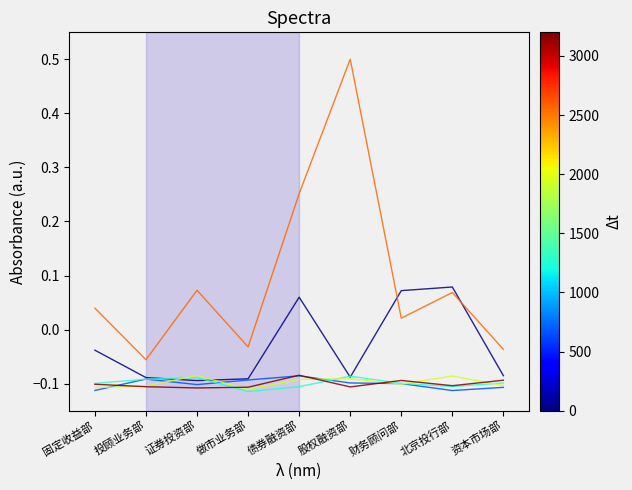

True or false: 固收条线 has a value of 0.5 at 股权融资部.

True